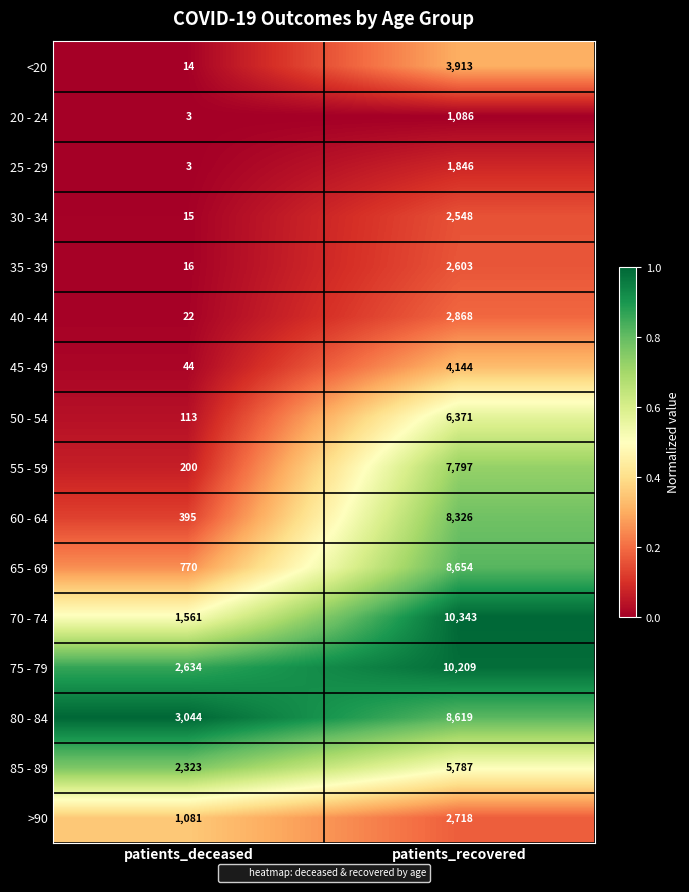

Which series has the largest range (max minus min)?

70 - 74